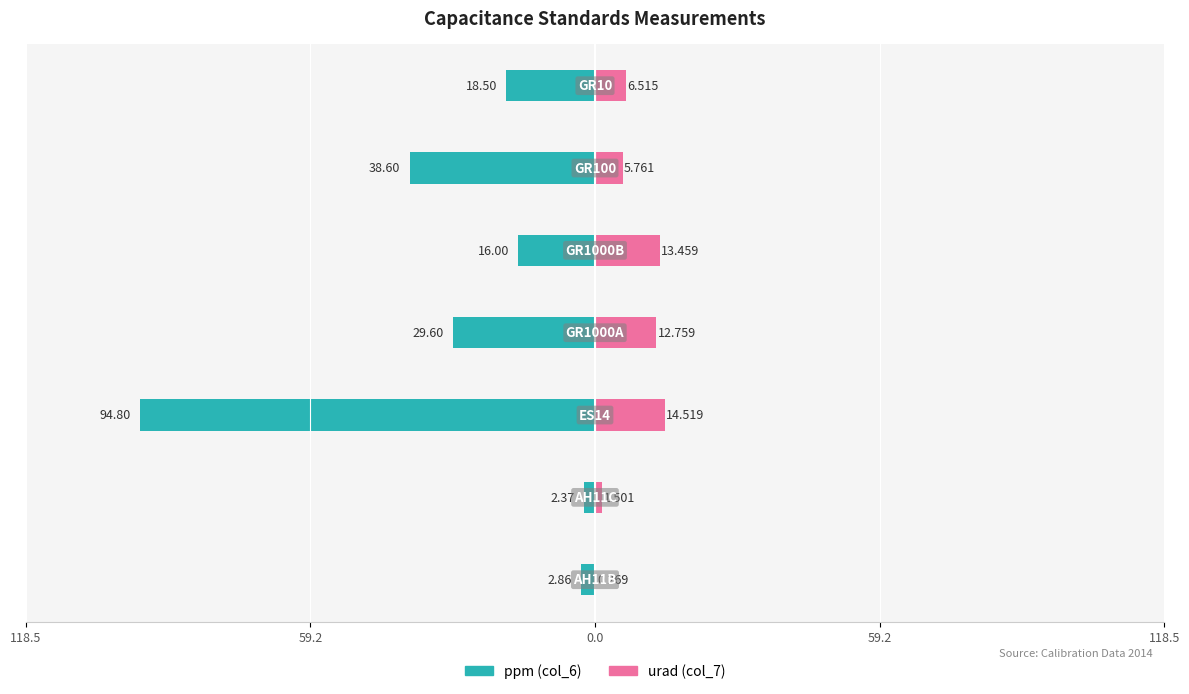

At how many categories does at least one series exceed -12?

7